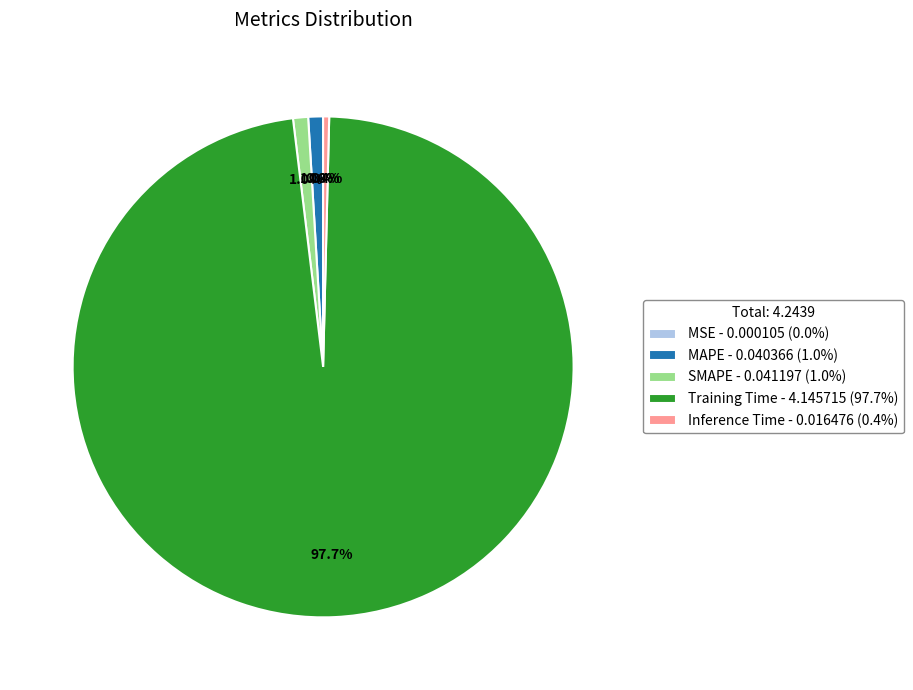

Do MAPE and Training Time together represent more than half of the pie?

Yes